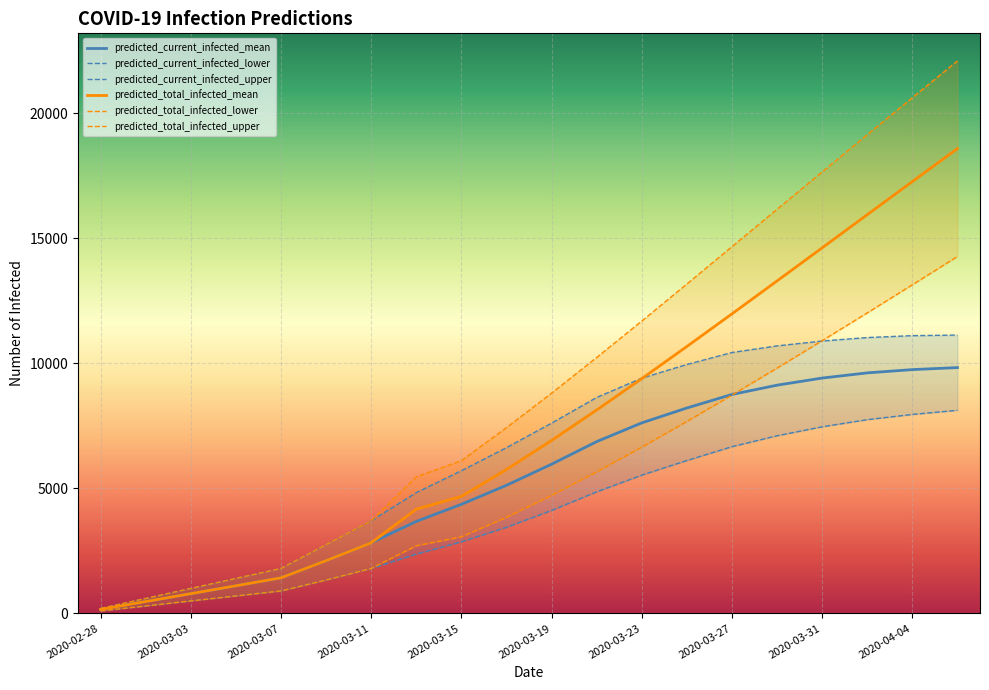

What are all the series names shown in the legend?

predicted_current_infected_mean, predicted_current_infected_lower, predicted_current_infected_upper, predicted_total_infected_mean, predicted_total_infected_lower, predicted_total_infected_upper